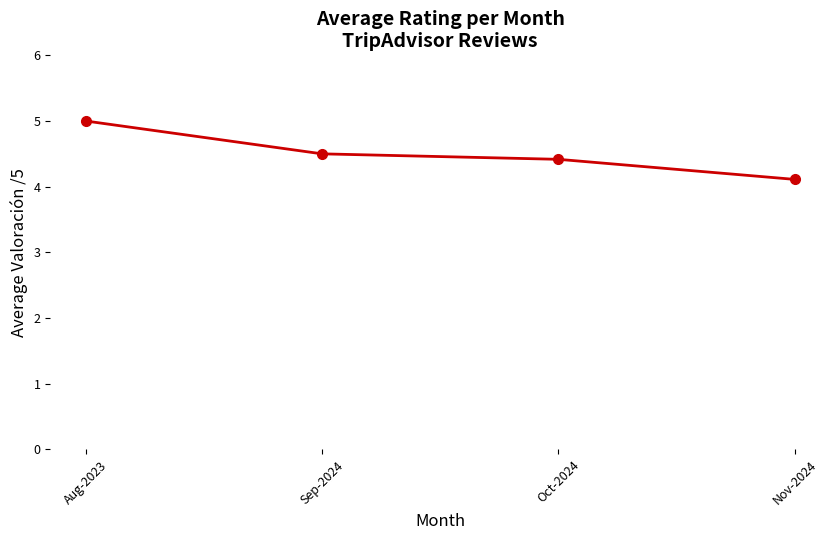

The chart shows a value of 4.5 at Sep-2024. True or false?

True